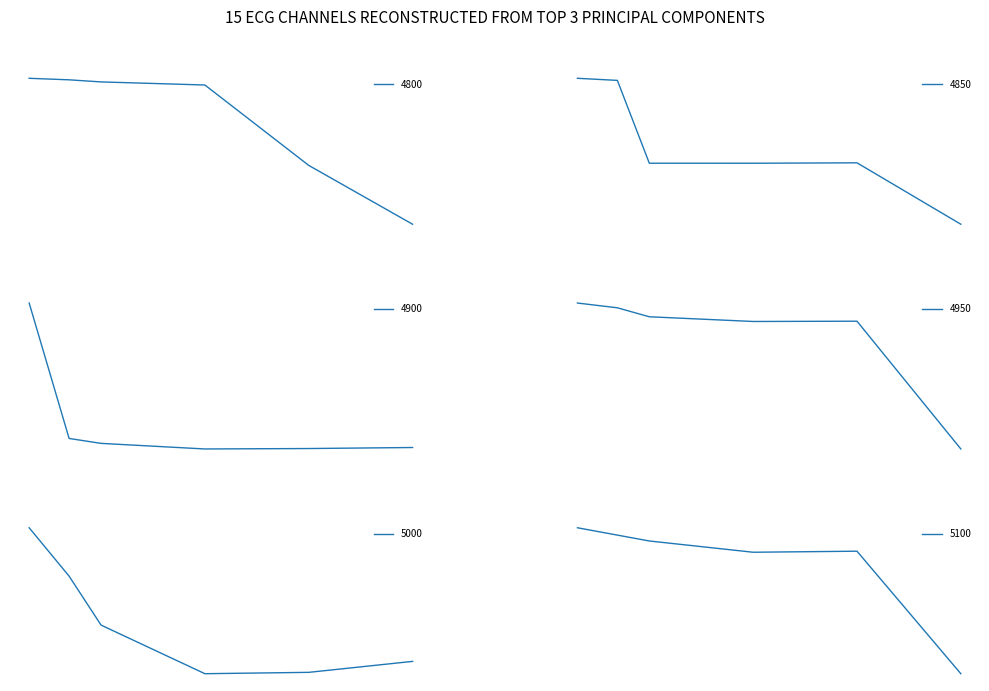

What is the spread (max minus min) of values at 0.1178082191780822?

0.9